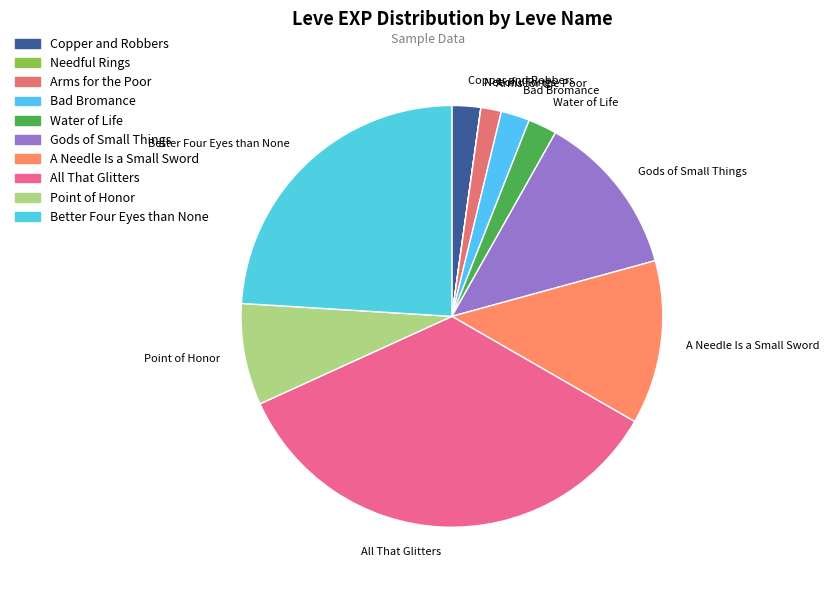

Which slice is the largest?

All That Glitters